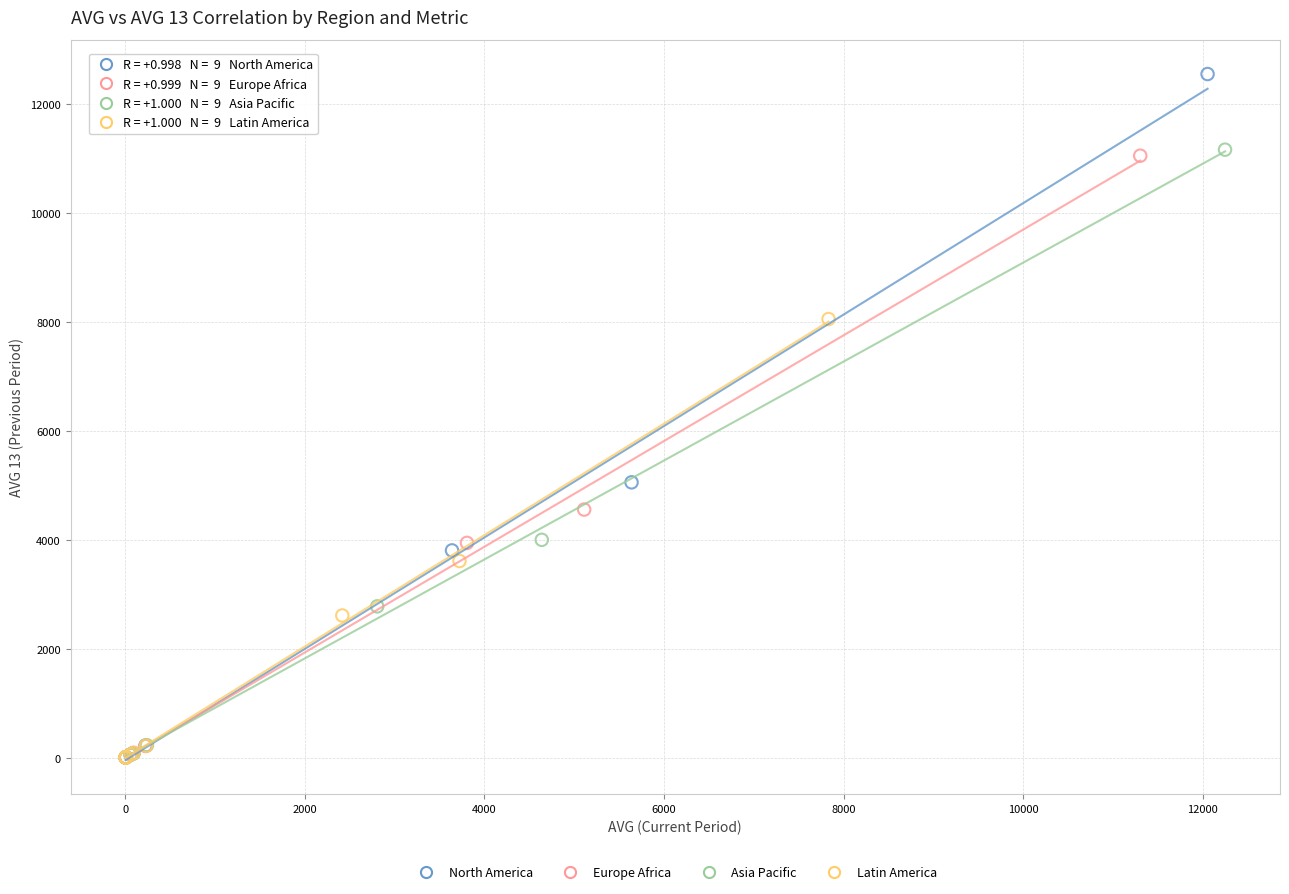

Which series has the widest spread of Y values?

North America